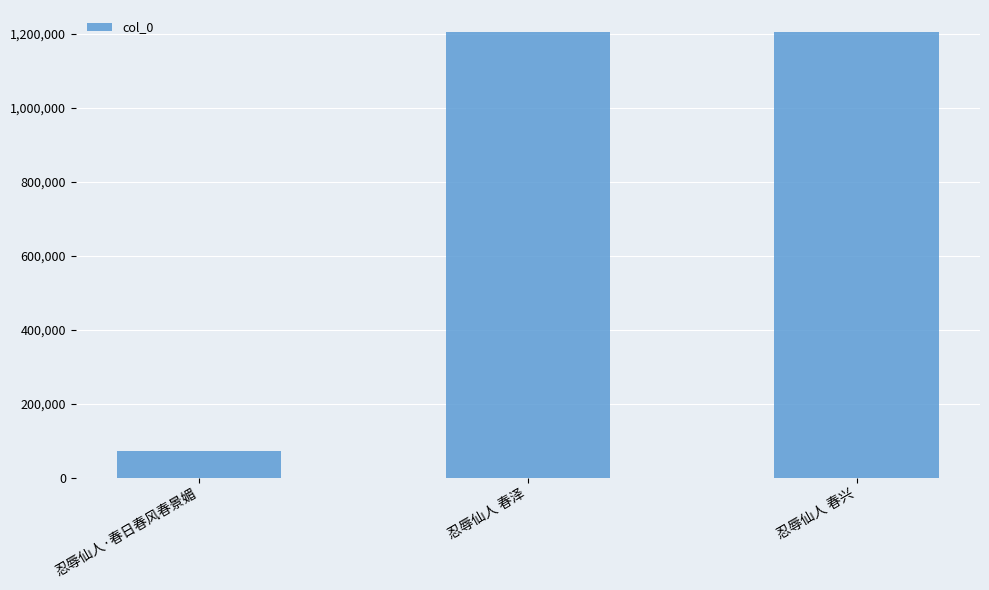

What is the greatest value displayed?

1203807